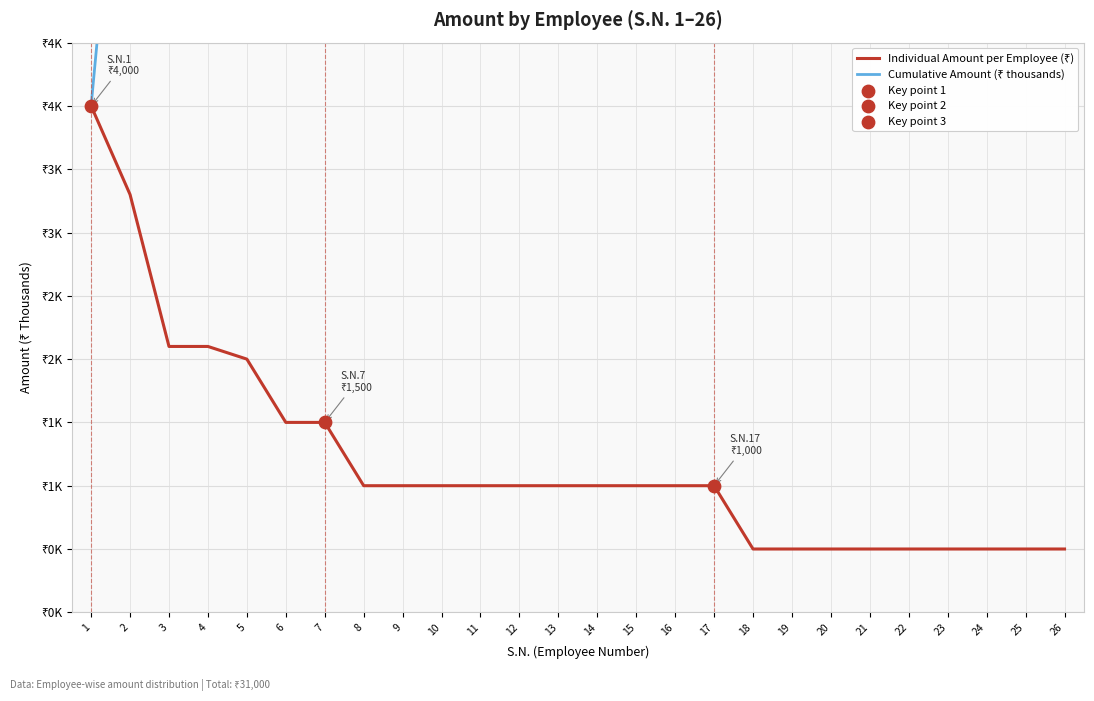

At which category is the sum across all series the highest?

26